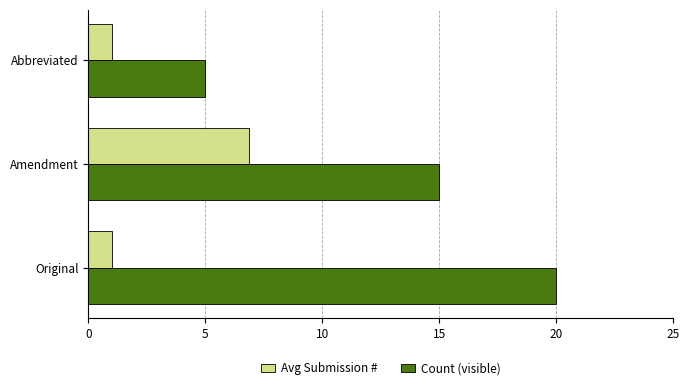

List the series in order of their overall mean, highest first.

Count (visible), Avg Submission #